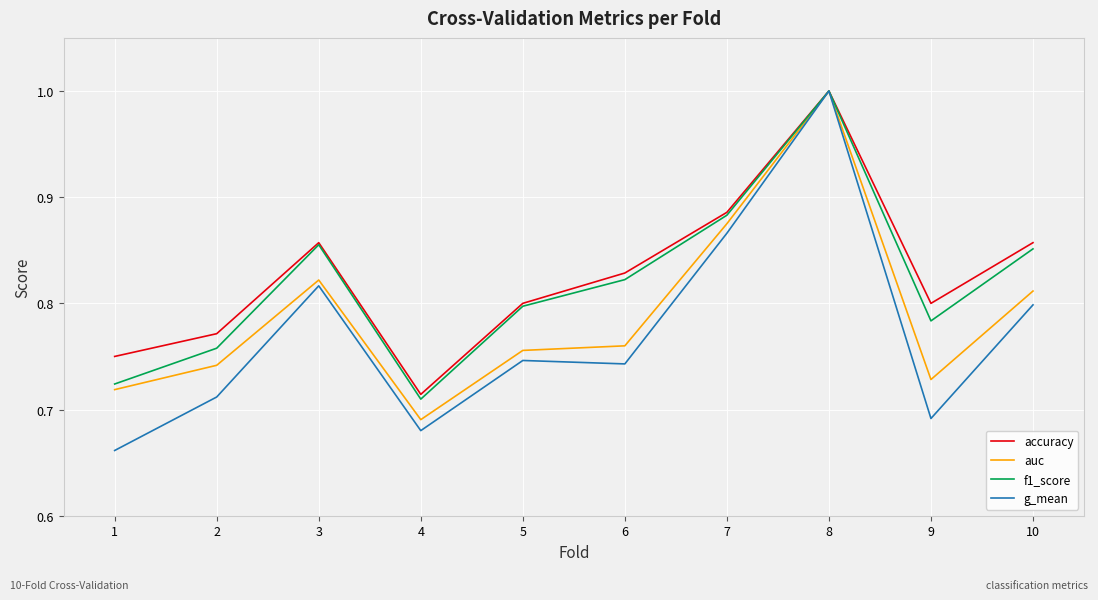

Between 2 and 10, which series saw the biggest shift?

f1_score